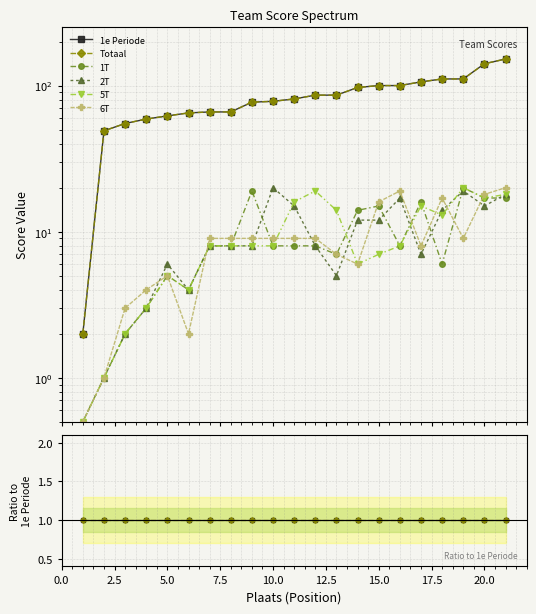

True or false: 2T has a value of 0.2 at 15.0.

False